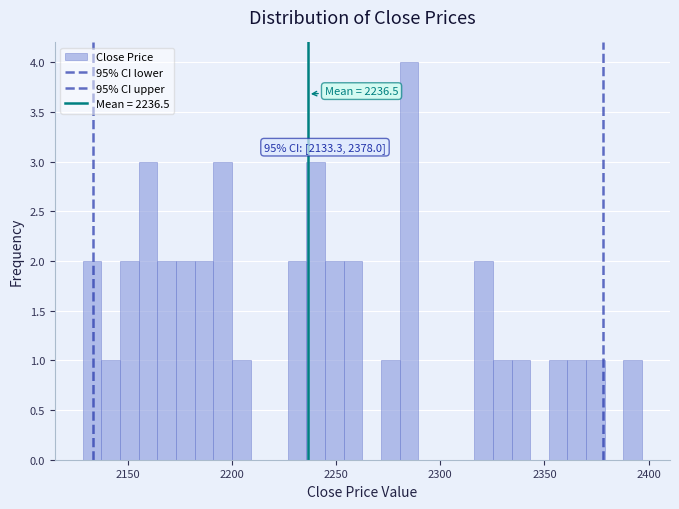

Read against the x-axis, roughly where is the centre of the tallest bar?

2285